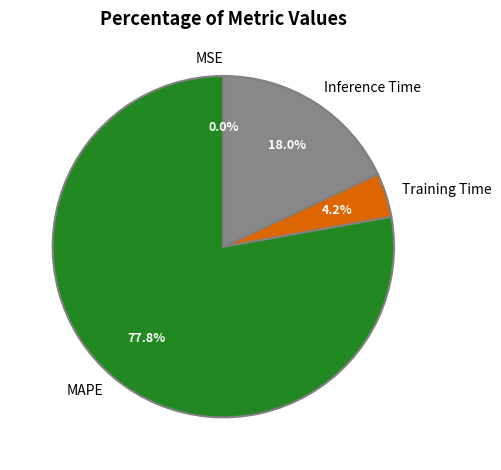

What percentage is the Training Time slice, to the nearest percent?

4%